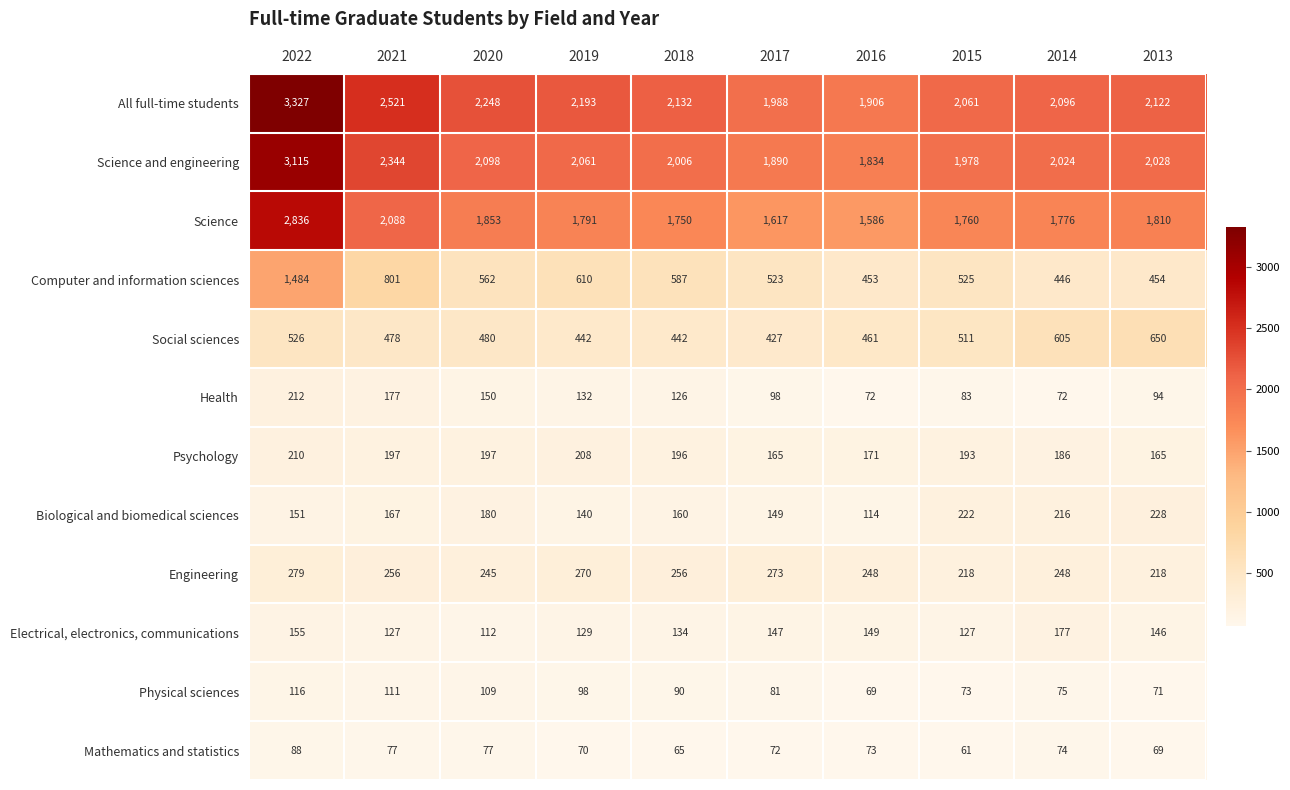

What is the maximum value shown in the chart?

3327